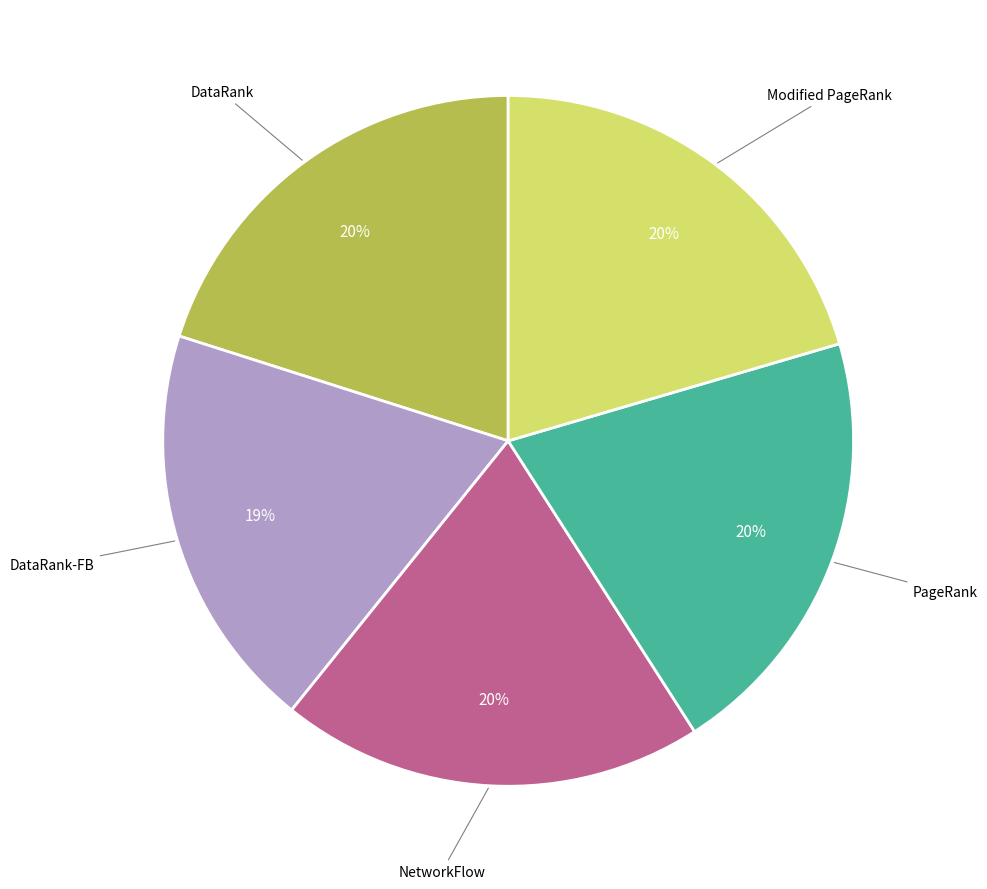

Is there any slice that represents more than half of the pie?

No